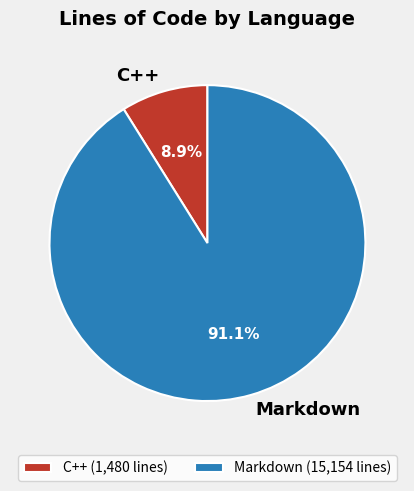

Is the sum of C++ and Markdown greater than half?

Yes